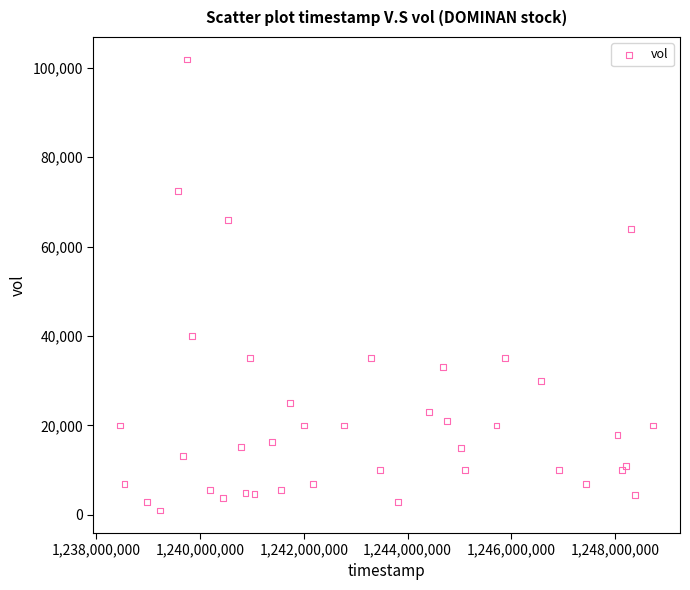

What Y value in the scatter plot is closest to 51400?

40000